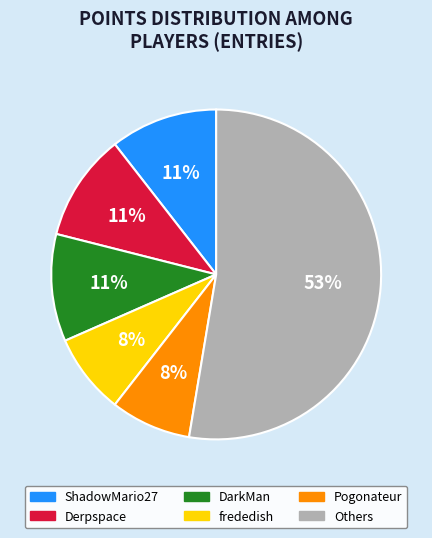

To the nearest percent, what is the average slice percentage?

17%